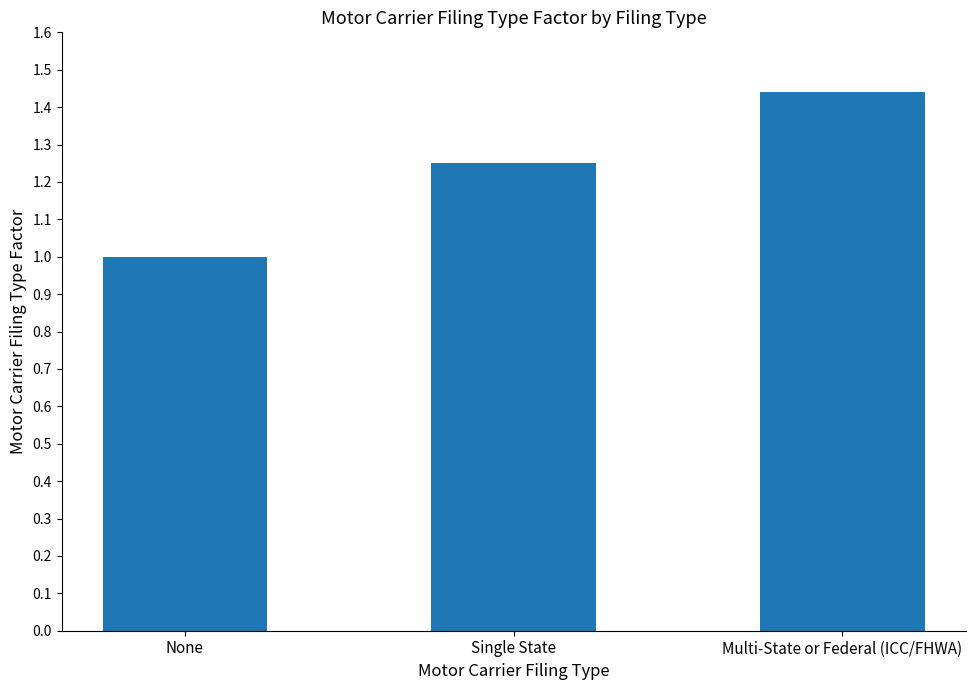

Rank the categories by value from lowest to highest.

None, Single State, Multi-State or Federal (ICC/FHWA)